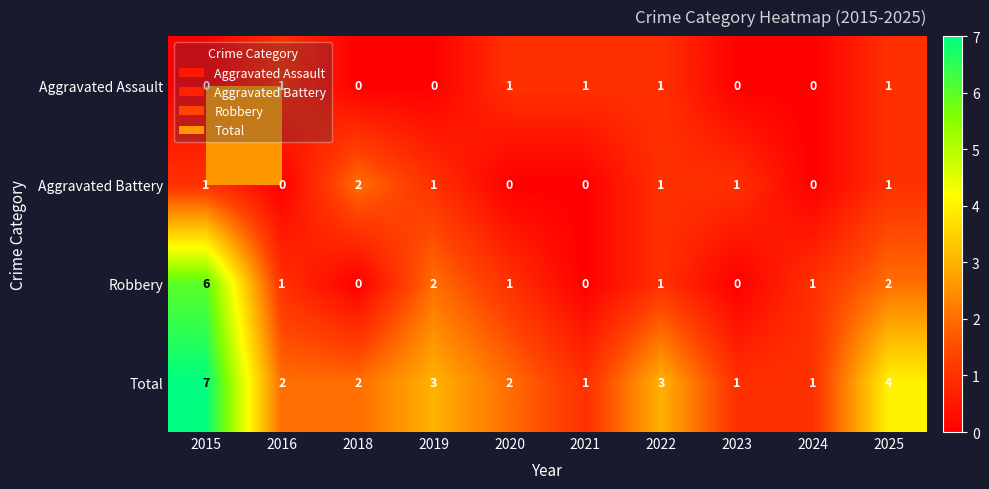

What is the difference between the maximum and minimum values in the Robbery series?

6